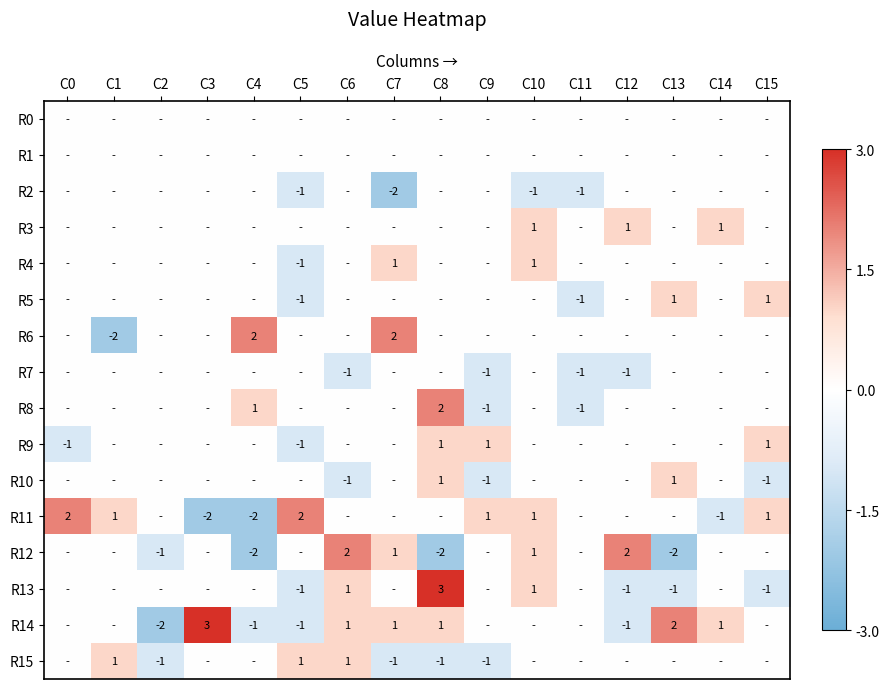

How many data points does each series have?

16